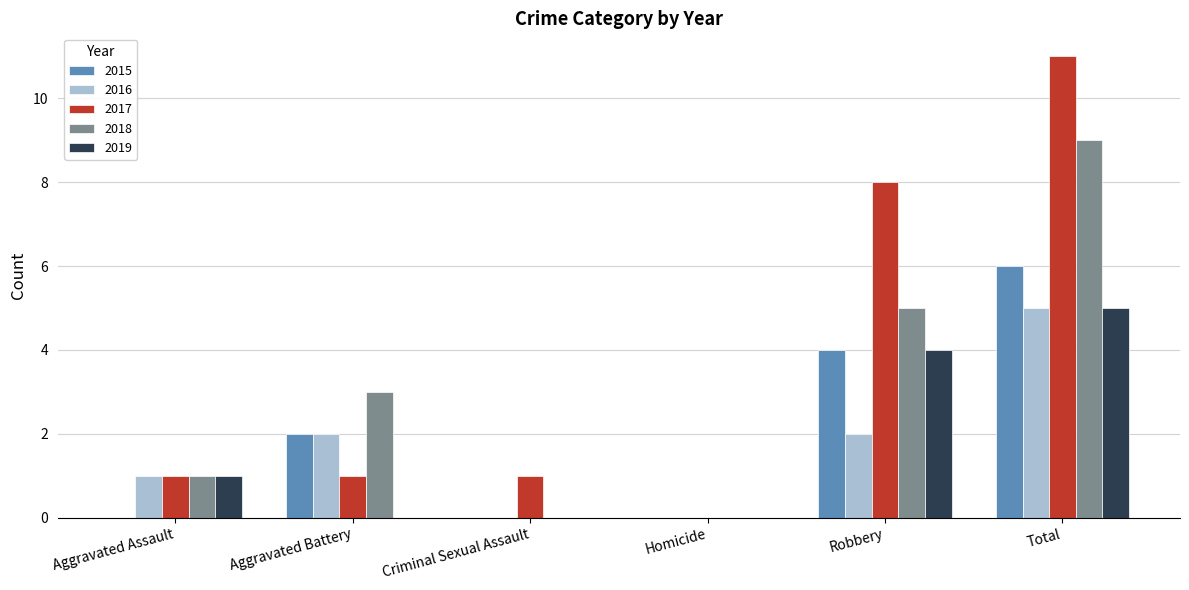

Are the bars grouped side by side (vs. stacked)?

Yes